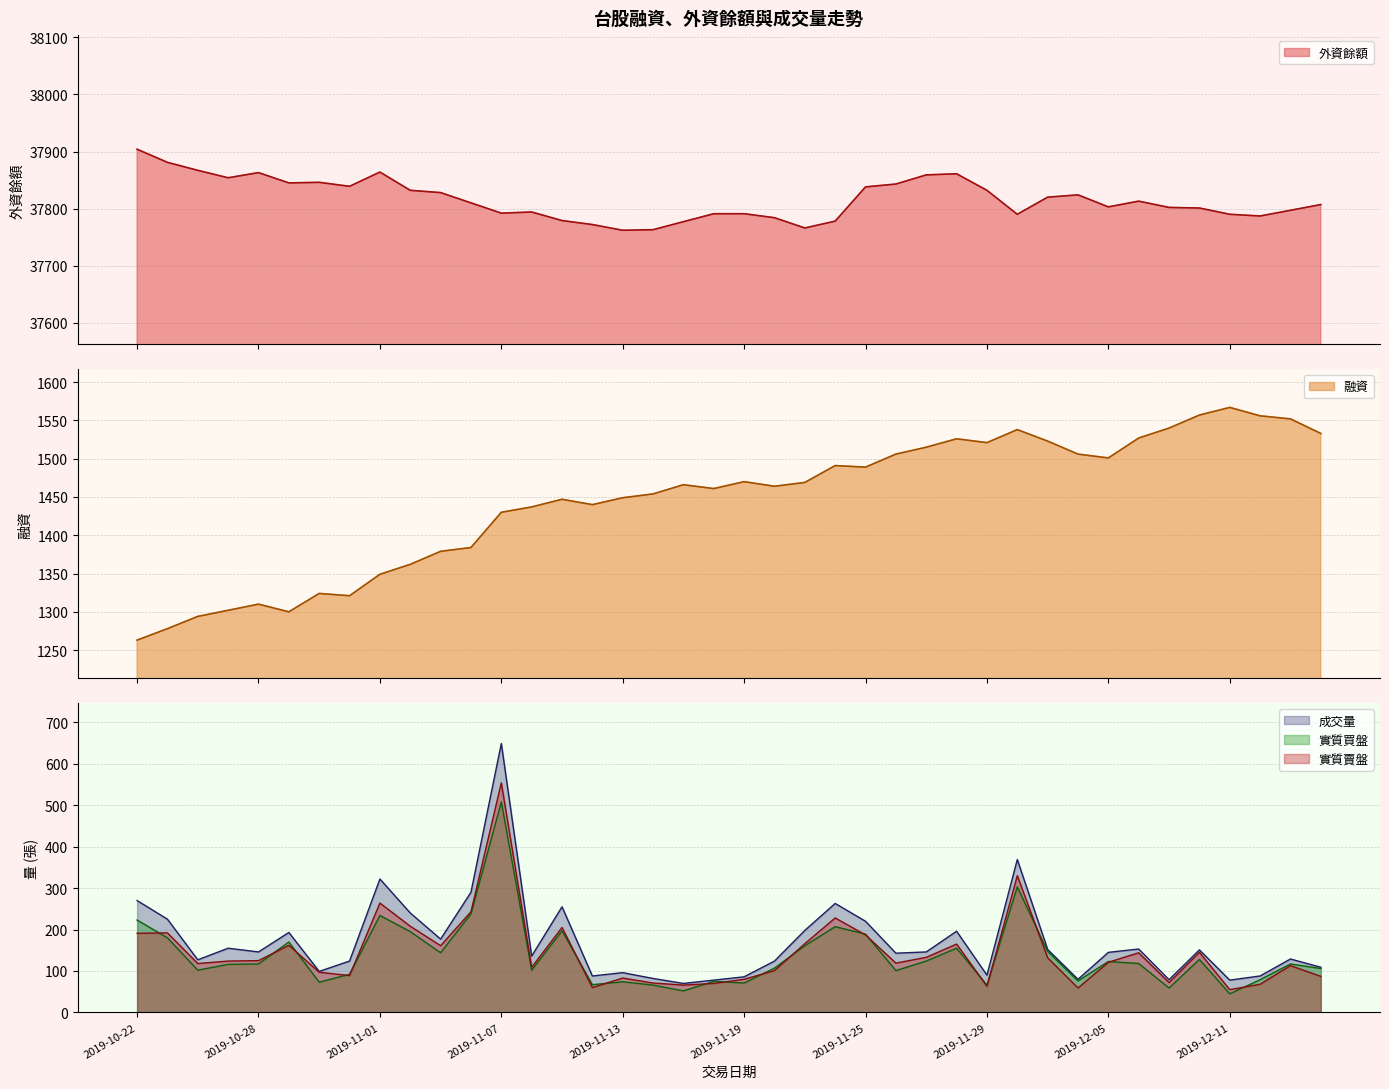

How many interior local valleys does the 融資 series have?

8